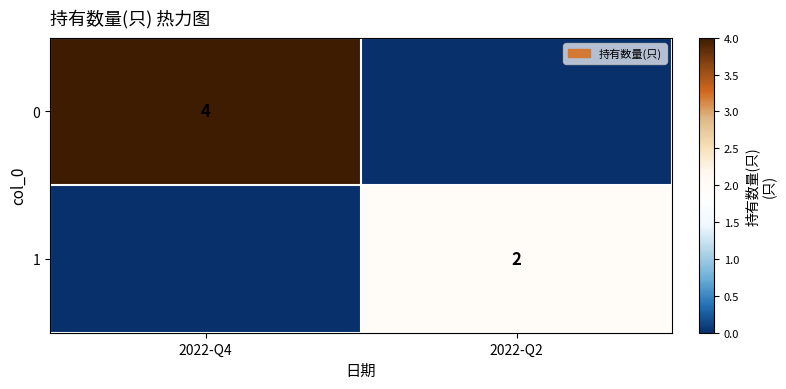

True or false: 1 has a value of 2 at 2022-Q2.

True